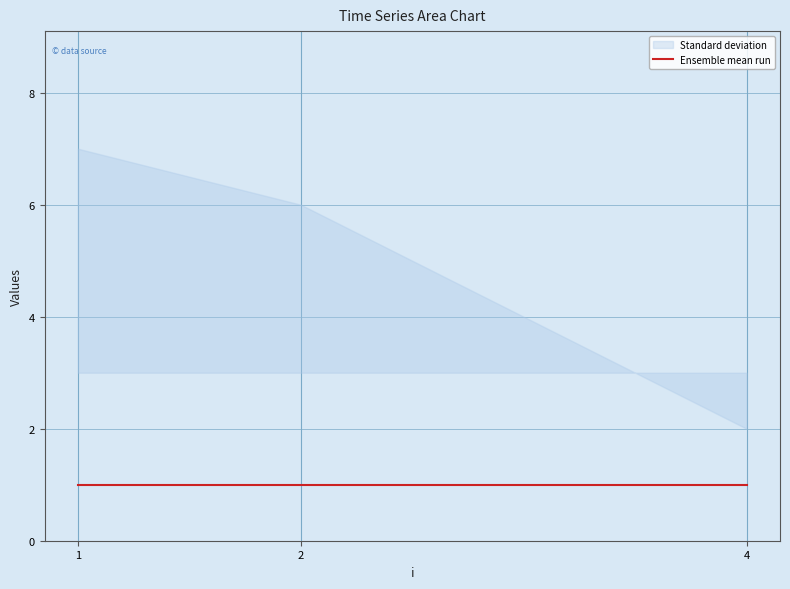

Between 1 and 2, which is larger?

1